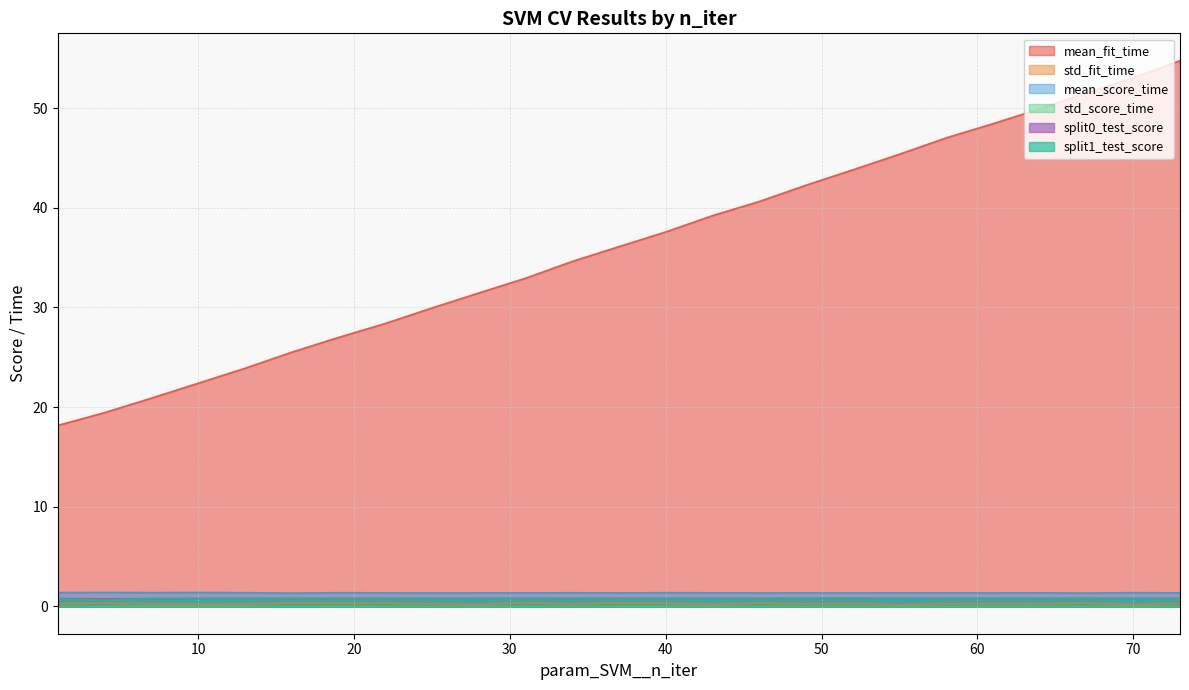

Reading left to right, list all the values displayed in this chart.

mean_fit_time: 18.2	19.4	20.9	22.4	23.9	25.5	27.0	28.4	29.9	31.5	32.9	34.6	36.1	37.6	39.2	40.6	42.3	43.8	45.4	47.0	48.4	49.9	51.5	53.0	54.8
std_fit_time: 0.3	0.3	0.3	0.2	0.2	0.3	0.3	0.3	0.3	0.2	0.4	0.2	0.3	0.3	0.2	0.3	0.3	0.3	0.2	0.3	0.3	0.3	0.3	0.2	0.3
mean_score_time: 1.4	1.4	1.4	1.4	1.4	1.3	1.4	1.4	1.4	1.4	1.4	1.4	1.4	1.4	1.4	1.4	1.4	1.4	1.4	1.4	1.4	1.4	1.3	1.4	1.4
std_score_time: 0.0	0.0	0.1	0.0	0.0	0.0	0.1	0.0	0.0	0.0	0.0	0.0	0.0	0.0	0.0	0.0	0.0	0.0	0.0	0.0	0.0	0.0	0.0	0.0	0.0
split0_test_score: 0.8	0.8	0.8	0.8	0.8	0.8	0.8	0.8	0.8	0.8	0.8	0.8	0.8	0.8	0.8	0.8	0.8	0.8	0.8	0.8	0.8	0.8	0.8	0.8	0.8
split1_test_score: 0.8	0.6	0.8	0.8	0.8	0.8	0.8	0.8	0.8	0.8	0.8	0.8	0.8	0.8	0.8	0.8	0.8	0.8	0.8	0.8	0.8	0.8	0.8	0.8	0.8